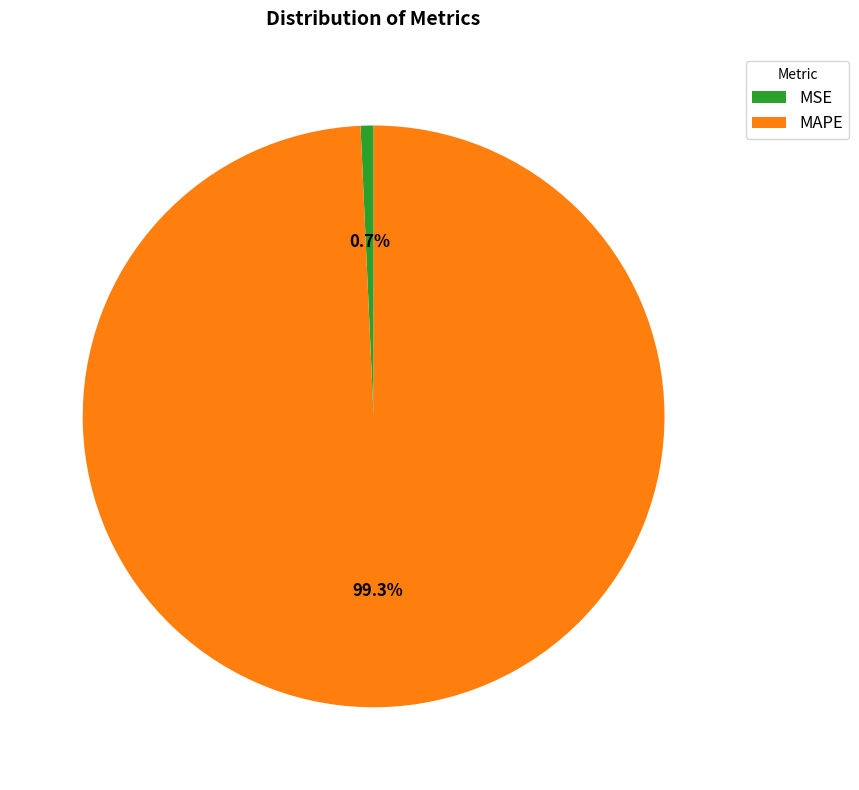

What is the smallest slice in the pie chart?

MSE